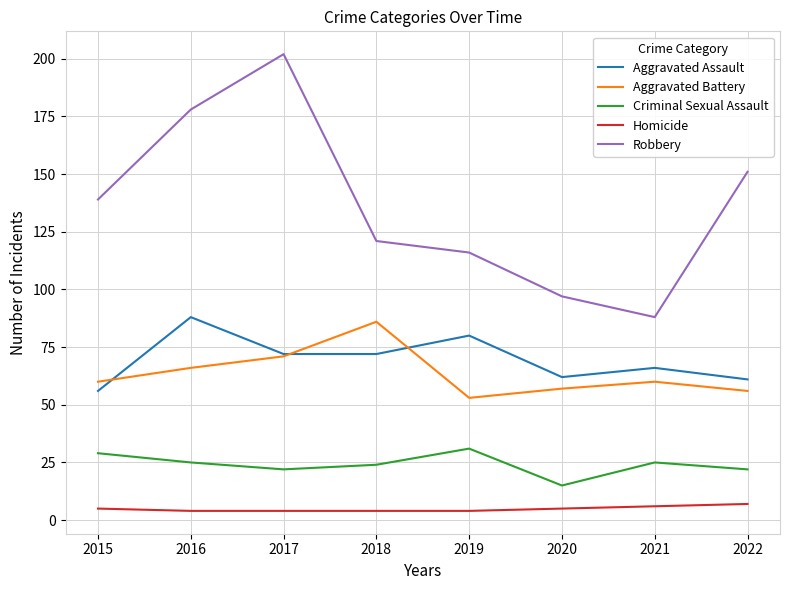

What is the maximum value shown in the chart?

202